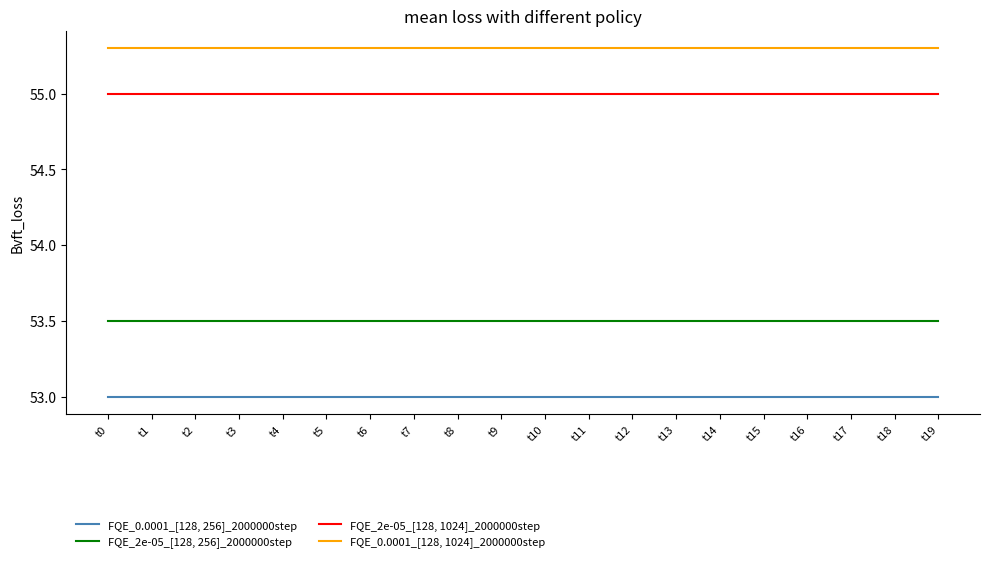

How many lines are shown in the chart?

4